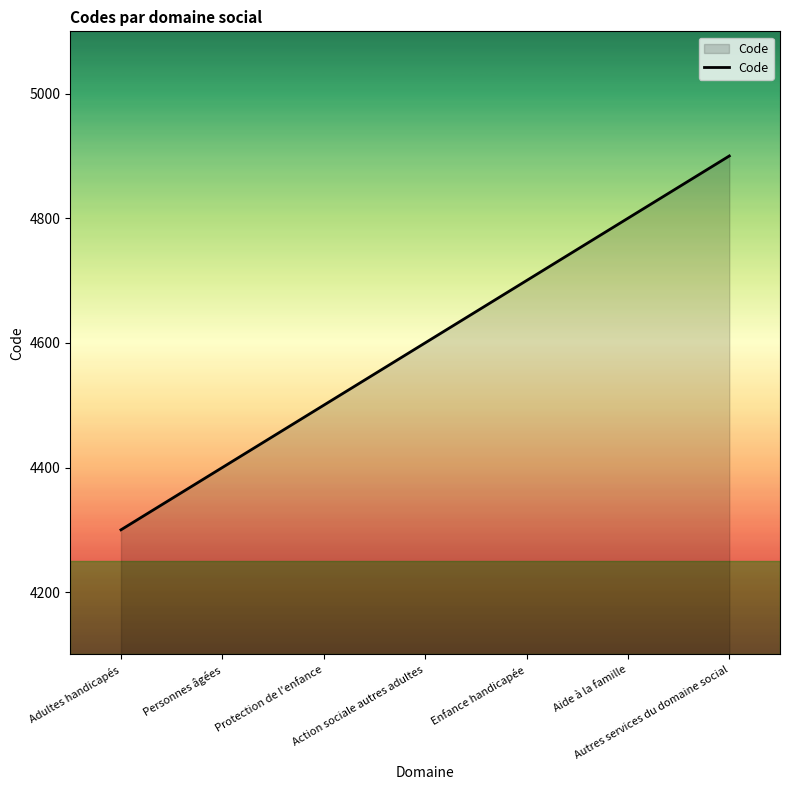

What value does the data have at Personnes âgées, to the nearest 100?

4400